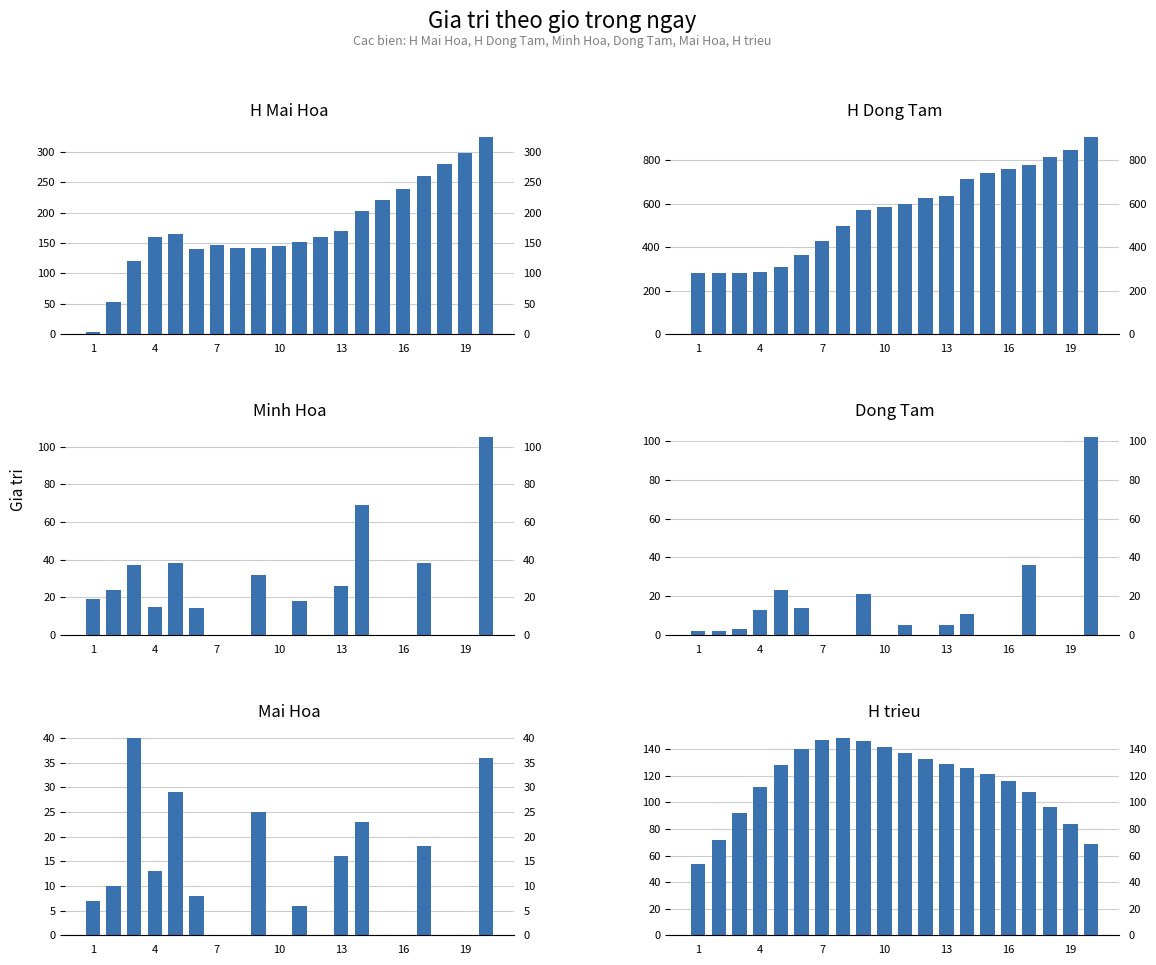

Which series has the largest range (max minus min)?

H Dong Tam